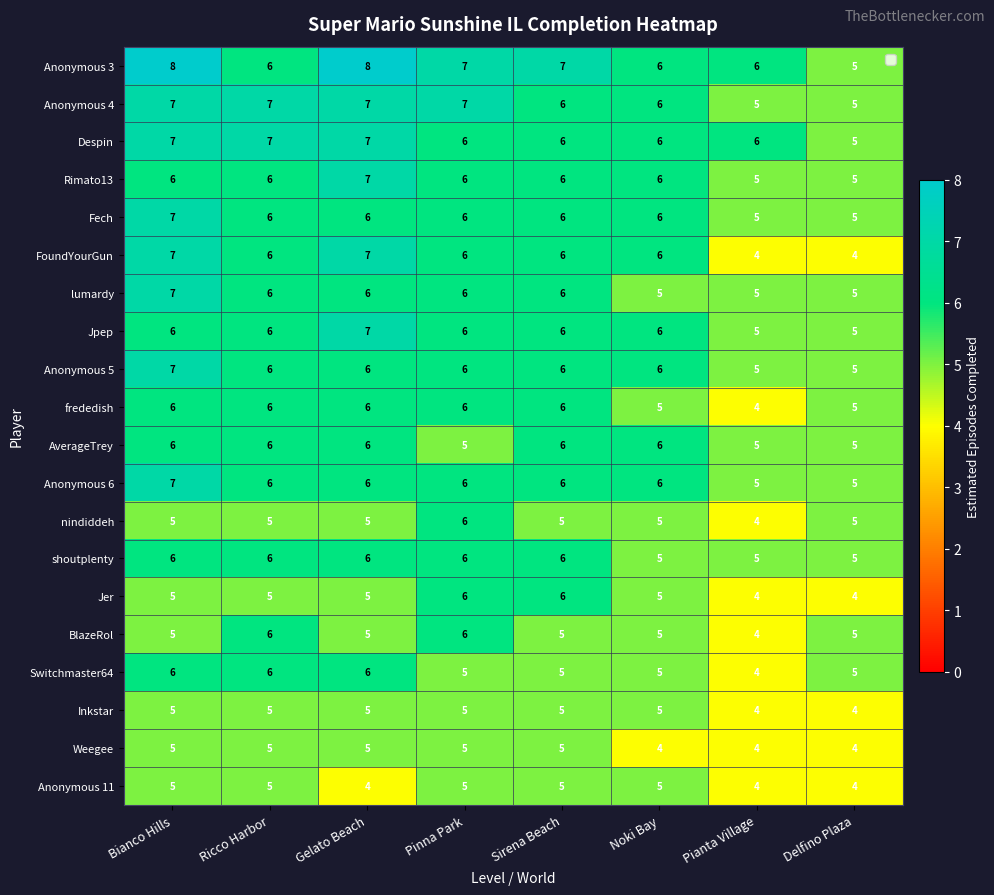

Between Ricco Harbor and Gelato Beach, which series saw the biggest shift?

Anonymous 3